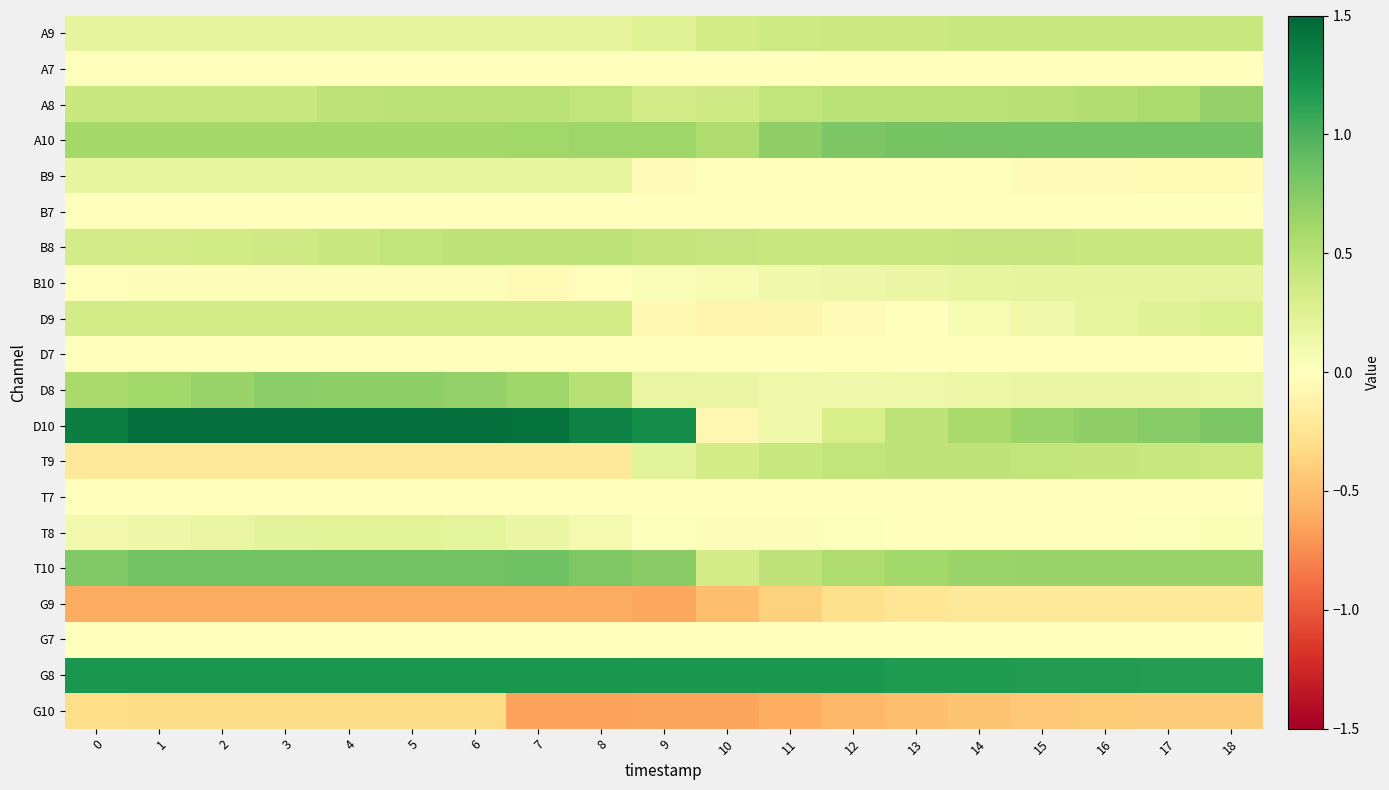

What is the total value across all series at 4?

5.5